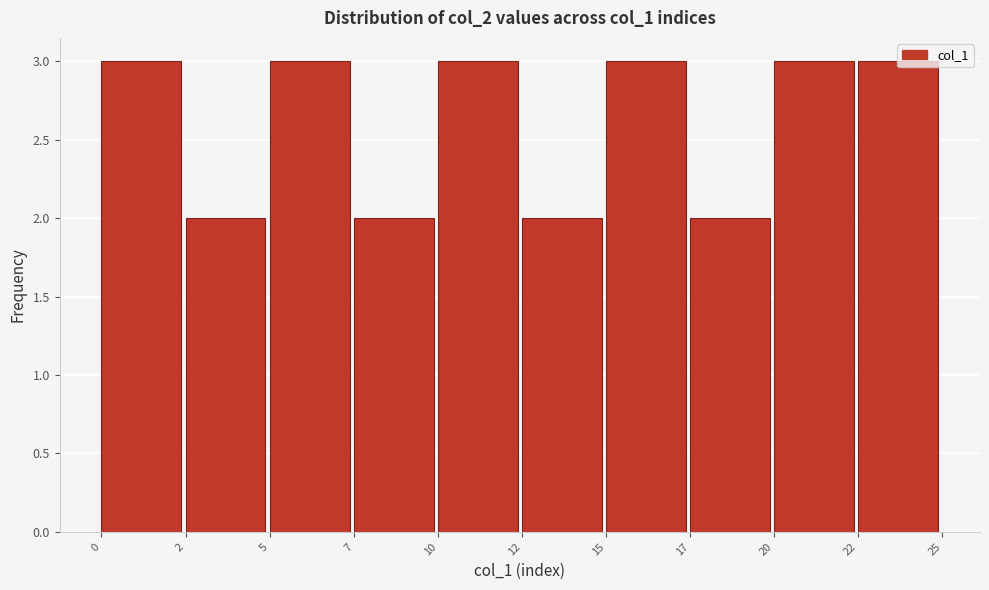

What is the maximum value shown in the chart?

3